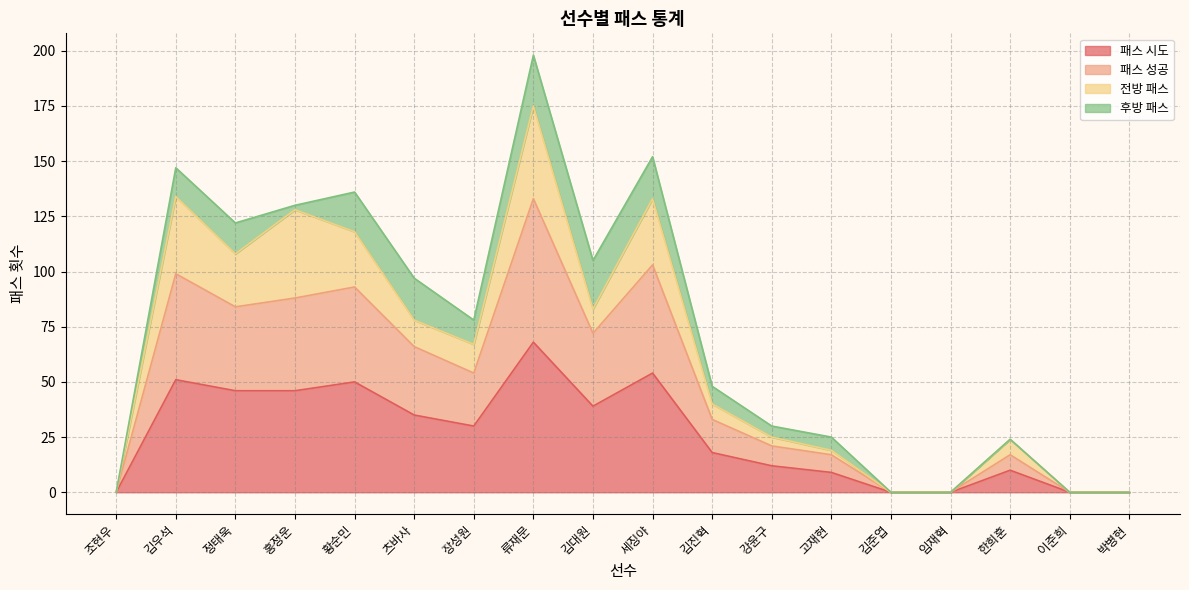

What are all the series names shown in the legend?

패스 시도, 패스 성공, 전방 패스, 후방 패스